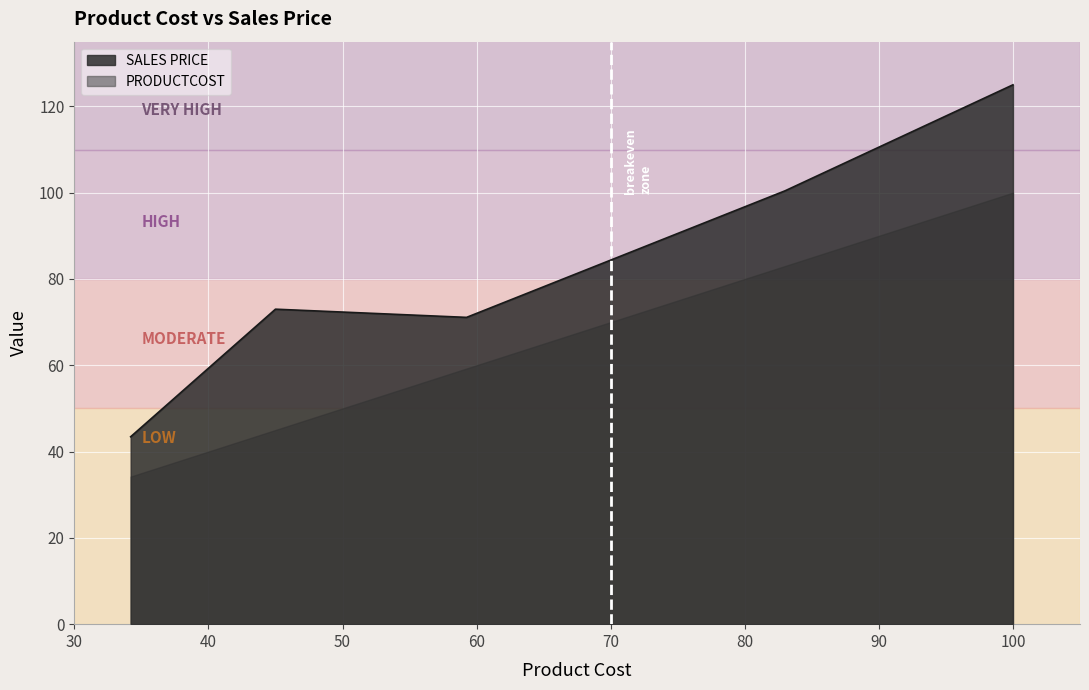

What is the minimum value shown in the chart?

34.2